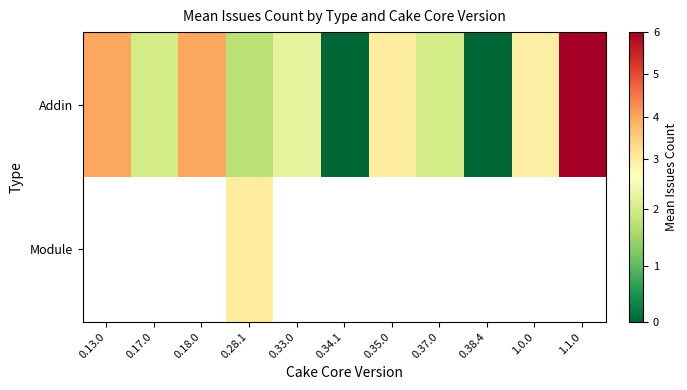

Between 0.33.0 and 0.34.1, which series saw the biggest shift?

Addin